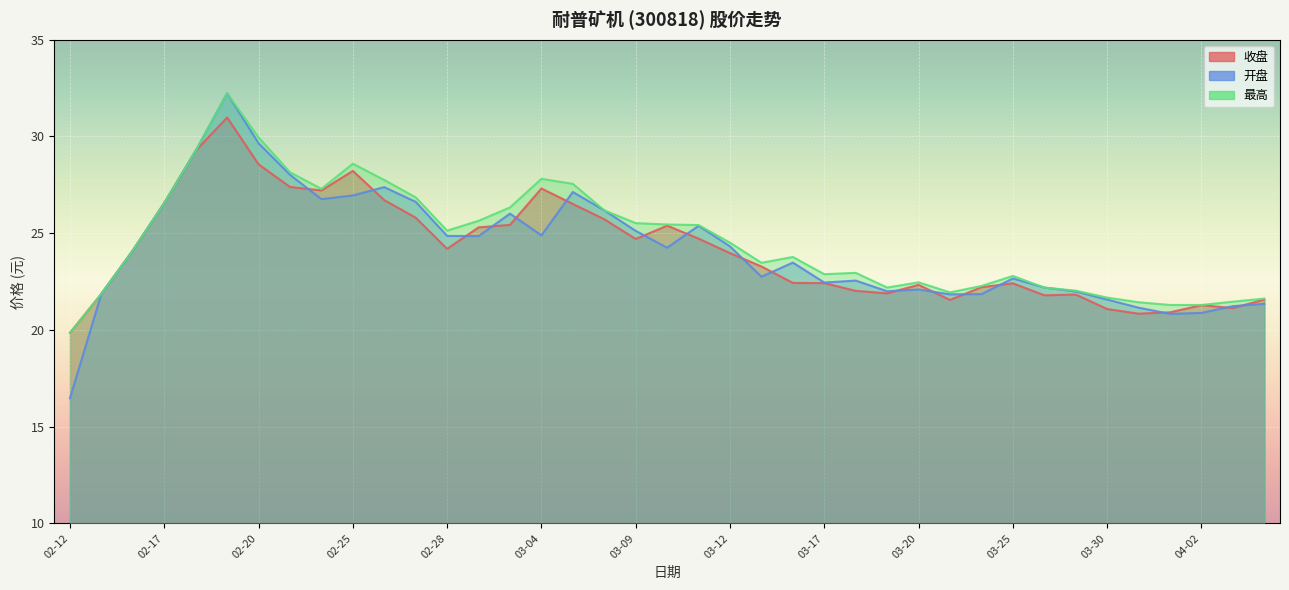

What is the sum of all 开盘 values?

941.7